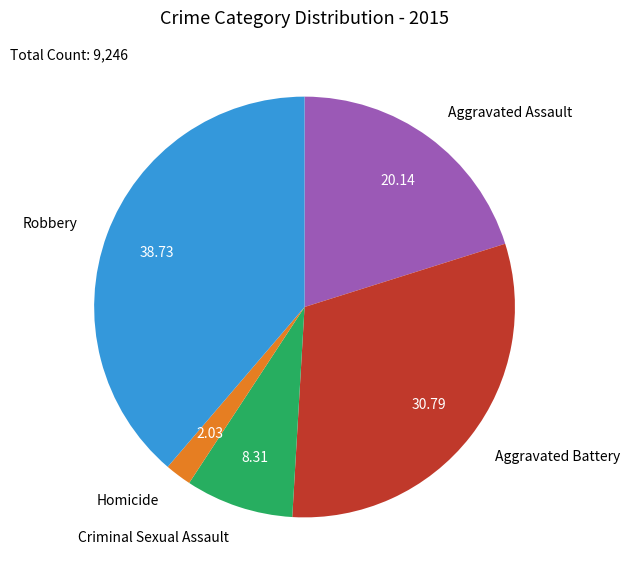

Does any single category account for the majority?

No